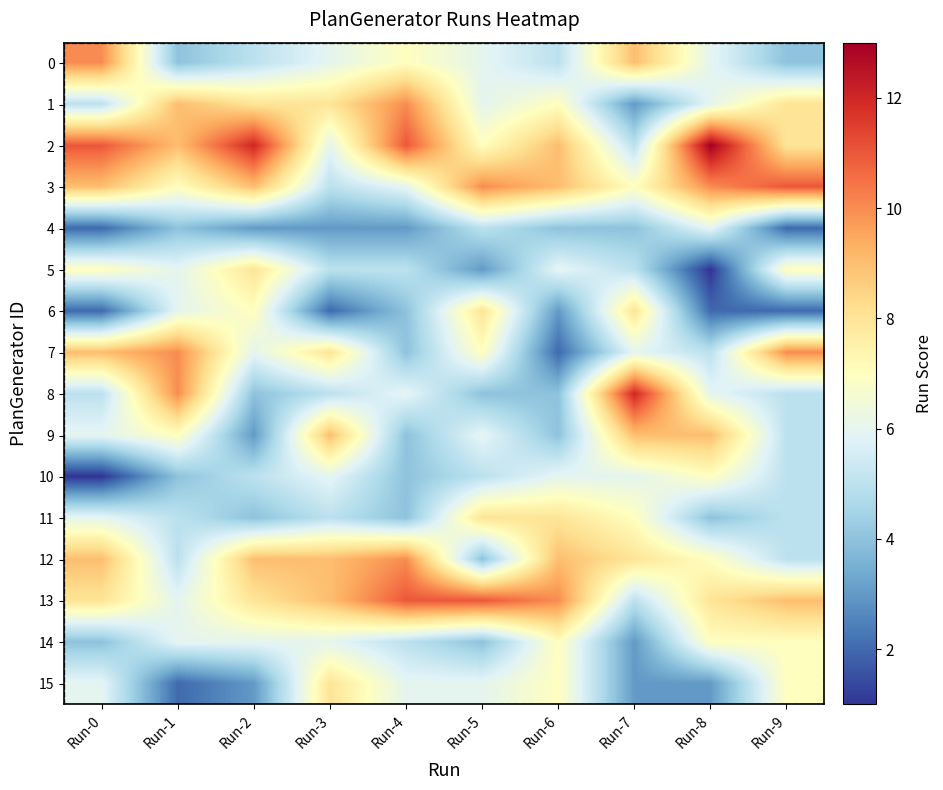

Reading right to left, what are all the values shown in this chart?

0: Run-9=4	Run-8=6	Run-7=9	Run-6=5	Run-5=6	Run-4=7	Run-3=6	Run-2=5	Run-1=4	Run-0=10
1: Run-9=8	Run-8=6	Run-7=3	Run-6=7	Run-5=6	Run-4=10	Run-3=8	Run-2=8	Run-1=9	Run-0=5
2: Run-9=8	Run-8=13	Run-7=5	Run-6=9	Run-5=7	Run-4=11	Run-3=6	Run-2=12	Run-1=9	Run-0=11
3: Run-9=11	Run-8=10	Run-7=7	Run-6=9	Run-5=10	Run-4=6	Run-3=5	Run-2=9	Run-1=7	Run-0=9
4: Run-9=2	Run-8=6	Run-7=4	Run-6=4	Run-5=5	Run-4=3	Run-3=3	Run-2=3	Run-1=4	Run-0=2
5: Run-9=7	Run-8=1	Run-7=5	Run-6=6	Run-5=3	Run-4=5	Run-3=5	Run-2=8	Run-1=6	Run-0=7
6: Run-9=2	Run-8=2	Run-7=8	Run-6=3	Run-5=8	Run-4=4	Run-3=2	Run-2=7	Run-1=6	Run-0=2
7: Run-9=10	Run-8=5	Run-7=6	Run-6=2	Run-5=7	Run-4=4	Run-3=8	Run-2=6	Run-1=10	Run-0=9
8: Run-9=5	Run-8=6	Run-7=12	Run-6=4	Run-5=4	Run-4=6	Run-3=5	Run-2=4	Run-1=10	Run-0=5
9: Run-9=5	Run-8=9	Run-7=9	Run-6=4	Run-5=6	Run-4=4	Run-3=9	Run-2=3	Run-1=7	Run-0=6
10: Run-9=5	Run-8=7	Run-7=6	Run-6=6	Run-5=5	Run-4=4	Run-3=6	Run-2=5	Run-1=4	Run-0=1
11: Run-9=5	Run-8=4	Run-7=7	Run-6=8	Run-5=8	Run-4=4	Run-3=5	Run-2=4	Run-1=5	Run-0=6
12: Run-9=5	Run-8=7	Run-7=8	Run-6=9	Run-5=4	Run-4=10	Run-3=9	Run-2=9	Run-1=5	Run-0=9
13: Run-9=9	Run-8=8	Run-7=5	Run-6=10	Run-5=11	Run-4=11	Run-3=9	Run-2=8	Run-1=6	Run-0=8
14: Run-9=7	Run-8=7	Run-7=3	Run-6=7	Run-5=4	Run-4=5	Run-3=6	Run-2=6	Run-1=6	Run-0=4
15: Run-9=7	Run-8=3	Run-7=3	Run-6=7	Run-5=6	Run-4=6	Run-3=8	Run-2=3	Run-1=2	Run-0=6